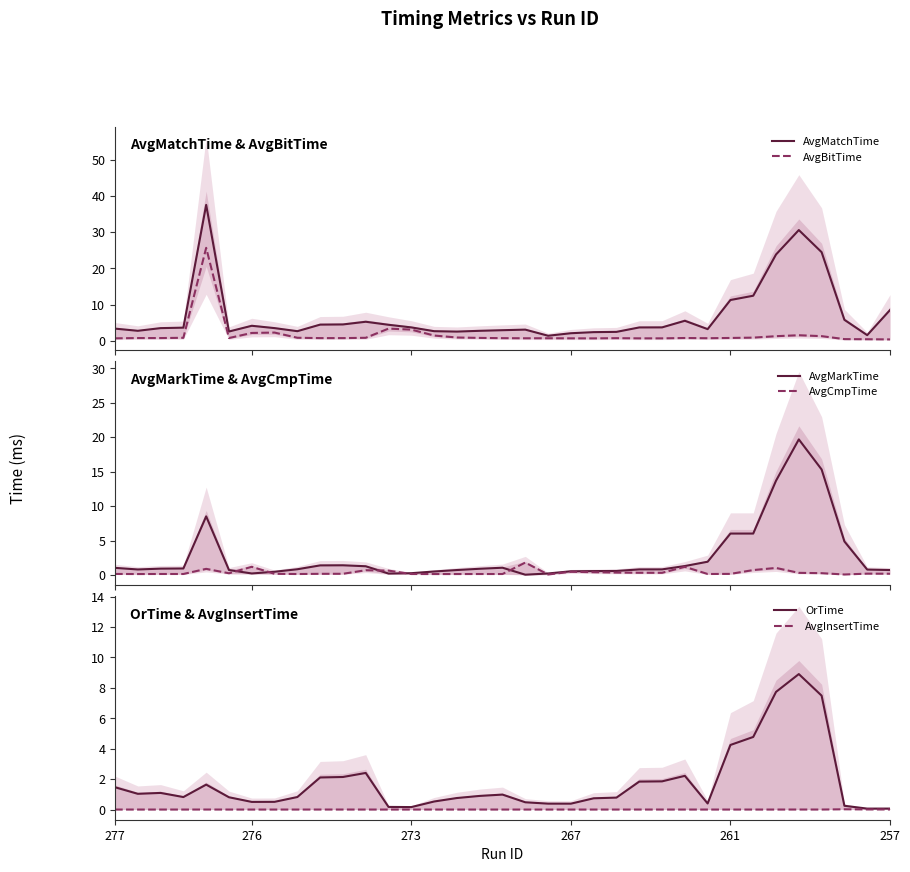

What is the highest value of the AvgBitTime series?

25.7